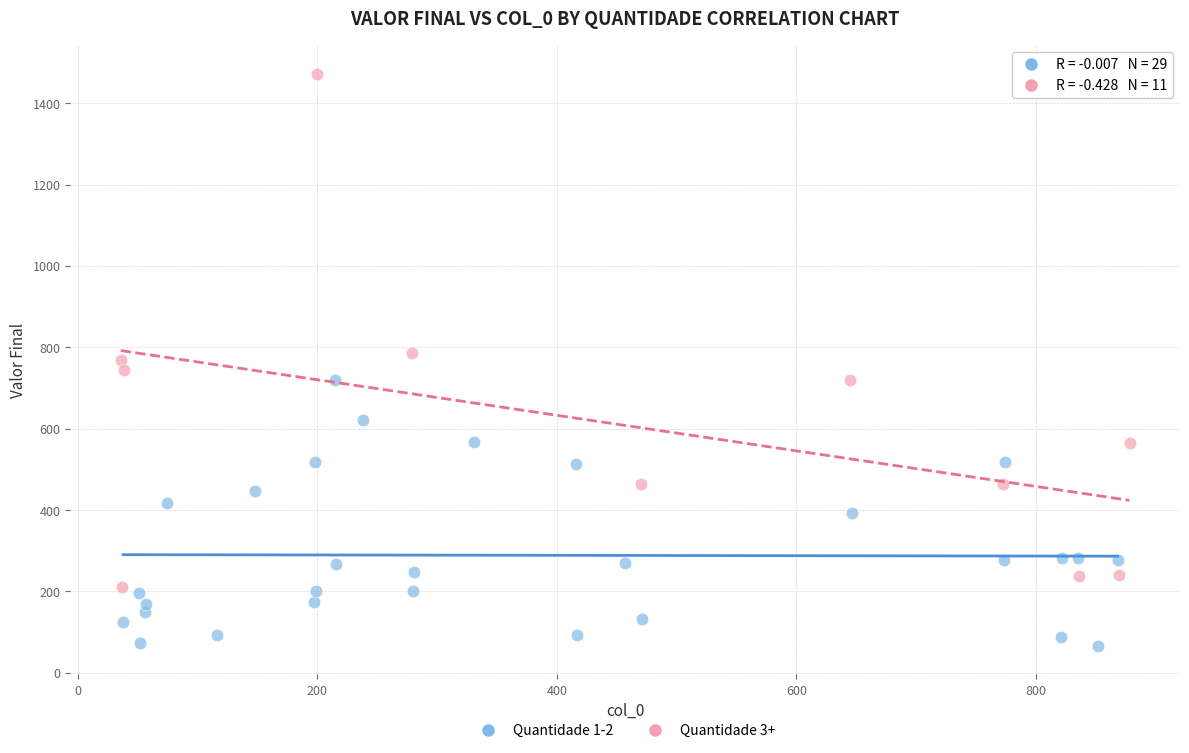

Which series reaches the minimum Y coordinate?

Quantidade 1-2